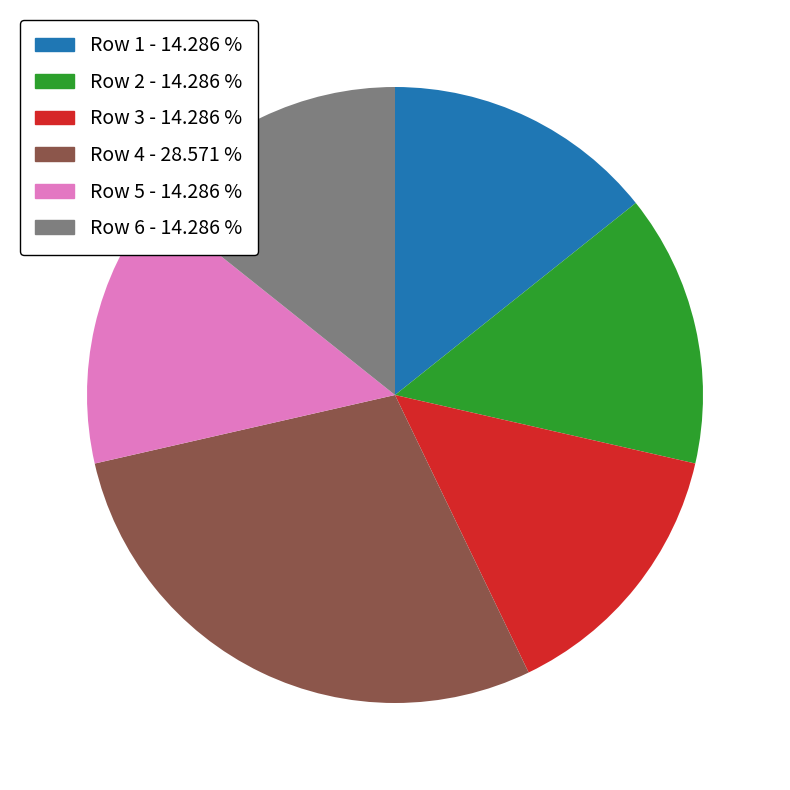

How many slices are in this pie chart?

6